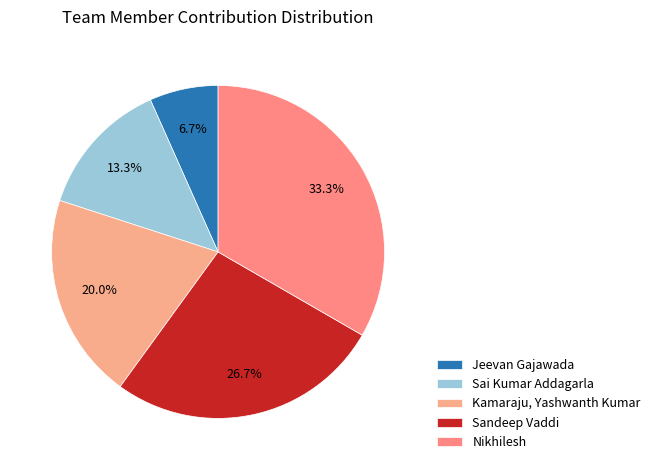

Count the number of slices in the pie.

5